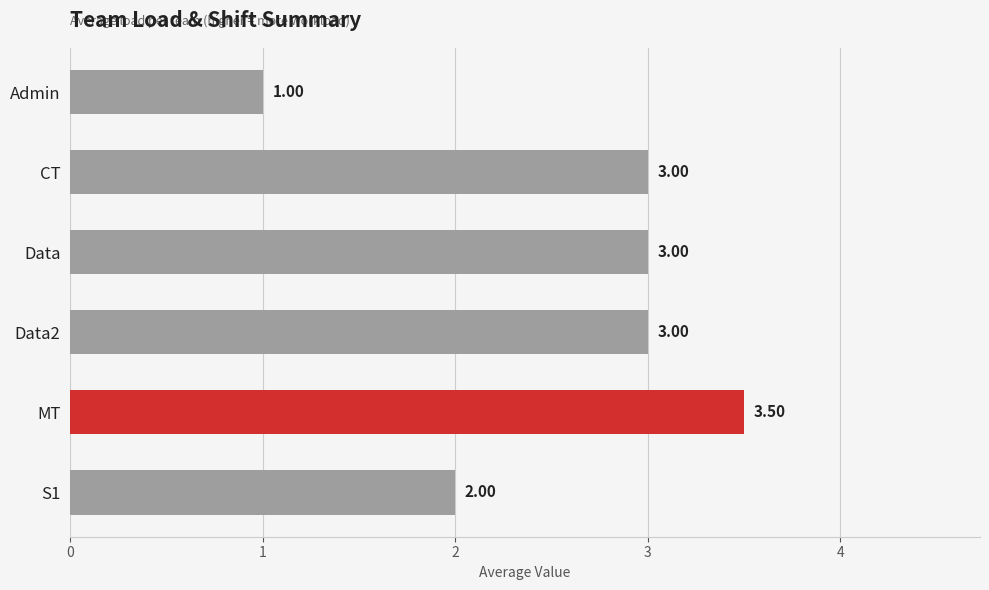

Which has a higher value, MT or CT?

MT